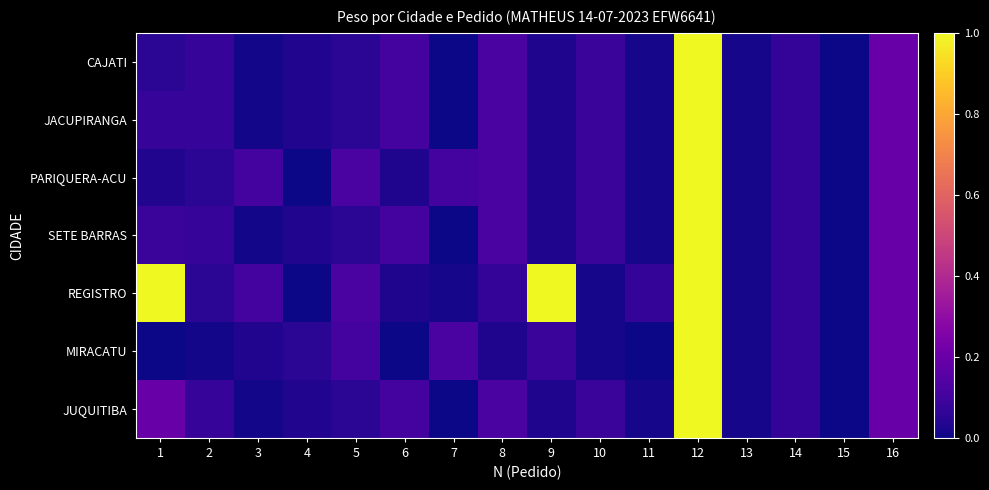

Reading right to left, transcribe all the data shown in this chart.

CAJATI: 16=0.2	15=0.0	14=0.1	13=0.0	12=1.0	11=0.0	10=0.1	9=0.0	8=0.1	7=0.0	6=0.1	5=0.1	4=0.0	3=0.0	2=0.1	1=0.1
JACUPIRANGA: 16=0.2	15=0.0	14=0.1	13=0.0	12=1.0	11=0.0	10=0.1	9=0.0	8=0.1	7=0.0	6=0.1	5=0.1	4=0.0	3=0.0	2=0.1	1=0.1
PARIQUERA-ACU: 16=0.2	15=0.0	14=0.1	13=0.0	12=1.0	11=0.0	10=0.1	9=0.0	8=0.1	7=0.1	6=0.0	5=0.1	4=0.0	3=0.1	2=0.1	1=0.0
SETE BARRAS: 16=0.2	15=0.0	14=0.1	13=0.0	12=1.0	11=0.0	10=0.1	9=0.0	8=0.1	7=0.0	6=0.1	5=0.1	4=0.0	3=0.0	2=0.1	1=0.1
REGISTRO: 16=0.2	15=0.0	14=0.1	13=0.0	12=1.0	11=0.1	10=0.0	9=1.0	8=0.1	7=0.0	6=0.0	5=0.1	4=0.0	3=0.1	2=0.1	1=1.0
MIRACATU: 16=0.2	15=0.0	14=0.1	13=0.0	12=1.0	11=0.0	10=0.0	9=0.1	8=0.0	7=0.1	6=0.0	5=0.1	4=0.1	3=0.0	2=0.0	1=0.0
JUQUITIBA: 16=0.2	15=0.0	14=0.1	13=0.0	12=1.0	11=0.0	10=0.1	9=0.0	8=0.1	7=0.0	6=0.1	5=0.1	4=0.0	3=0.0	2=0.1	1=0.2